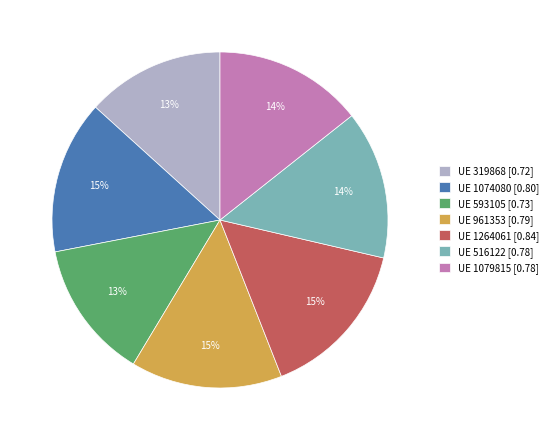

Is there a majority slice in this chart?

No